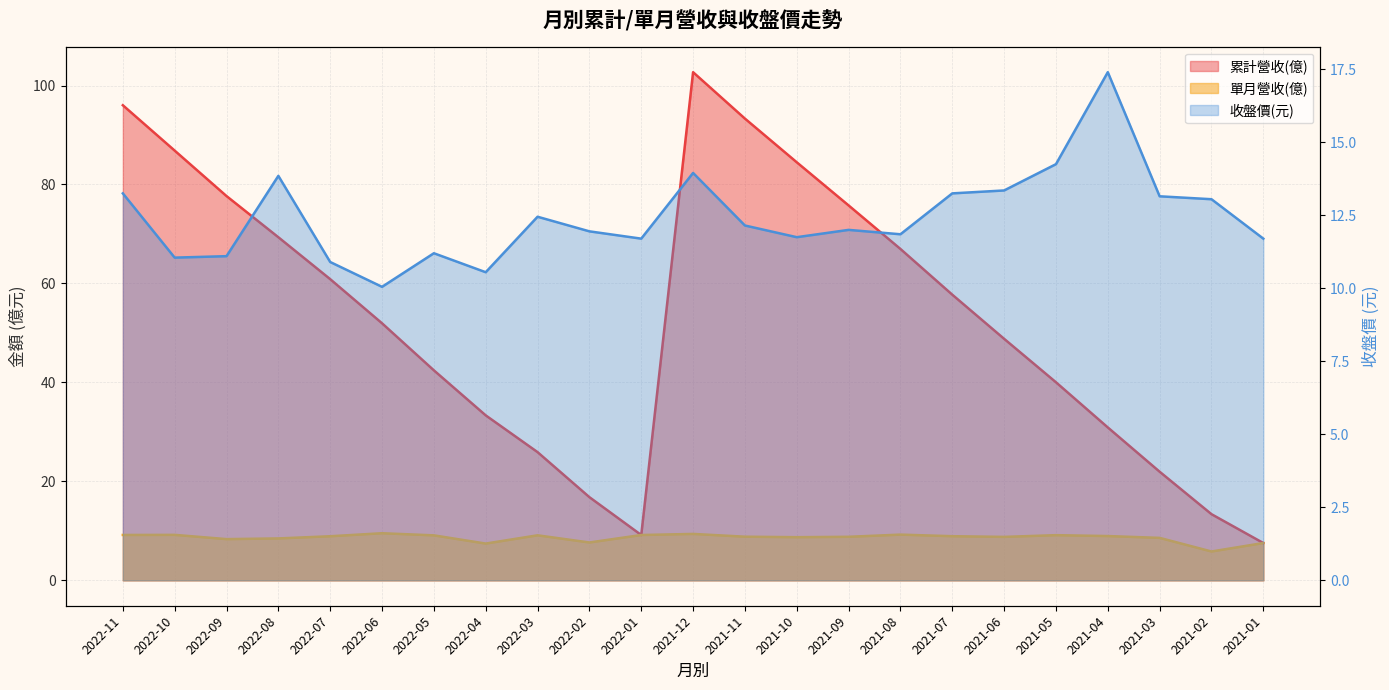

Where does the 累計營收(億) series first go above 51?

2022-11